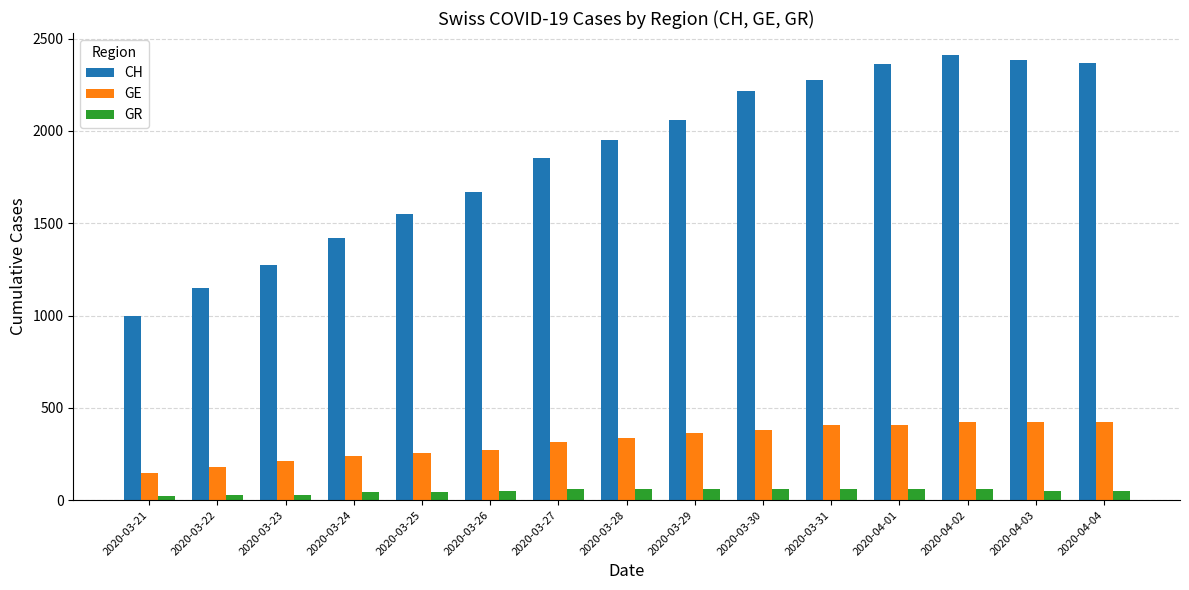

What is the difference between the second highest and second lowest values in the GR series?

36